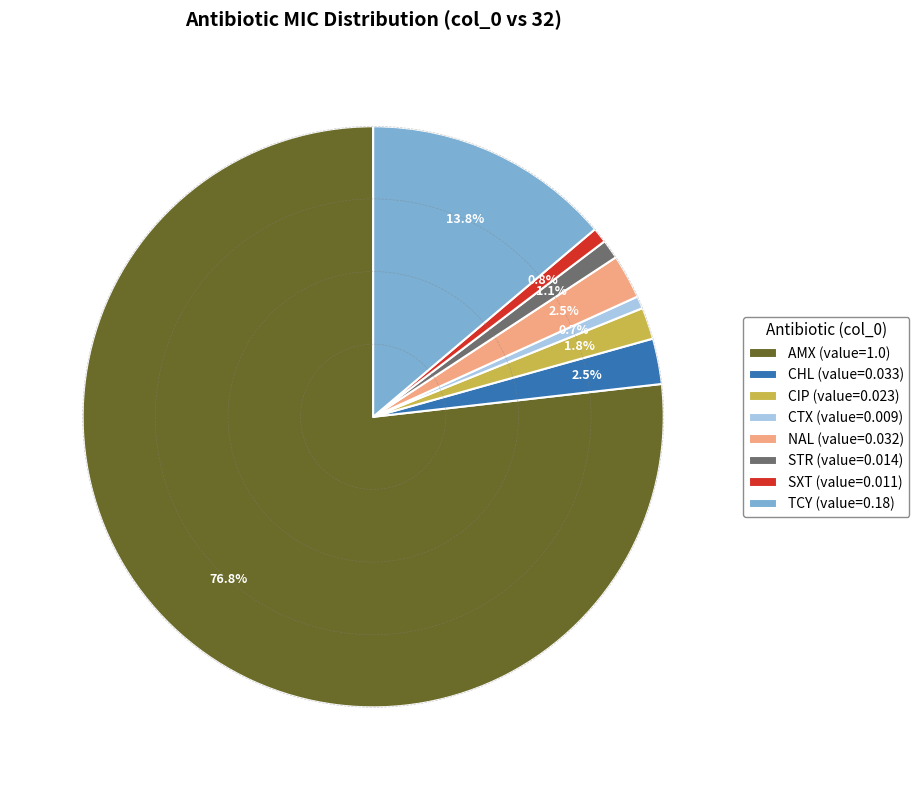

To the nearest percent, what is the combined percentage of STR and CTX?

2%